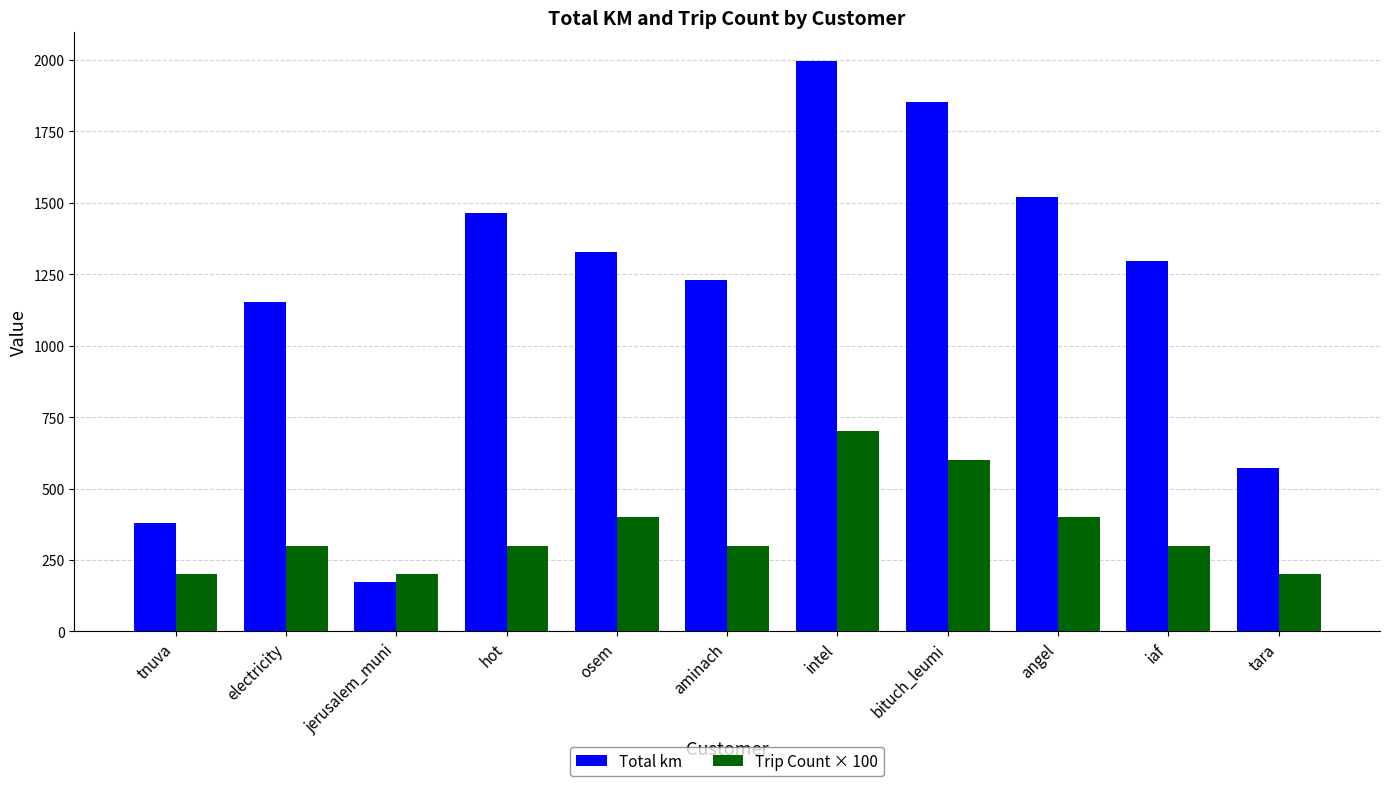

What is the label of the 9th bar from the left?

angel